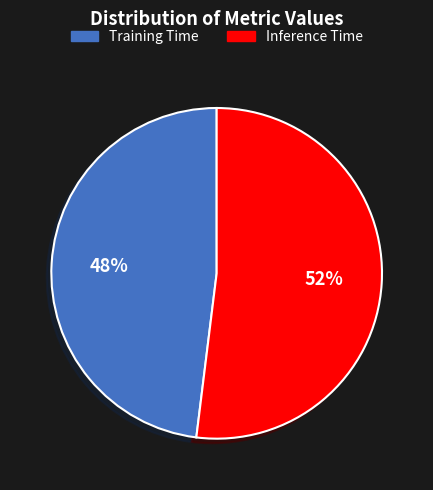

Which category has the smallest portion of the pie?

Training Time